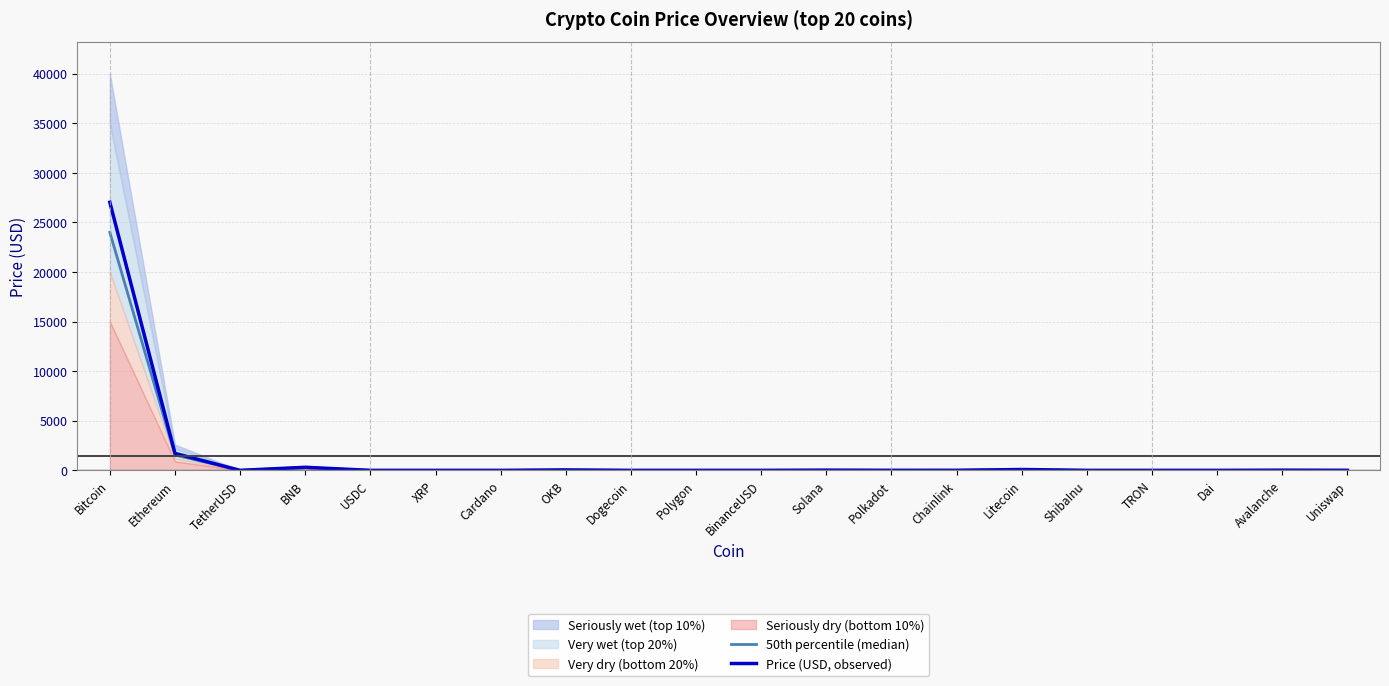

How many interior local valleys does the 50th percentile (median) series have?

5